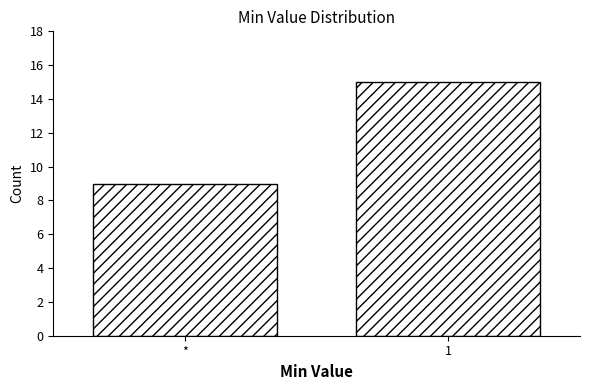

Reading right to left, what are all the values shown in this chart?

1=15	*=9